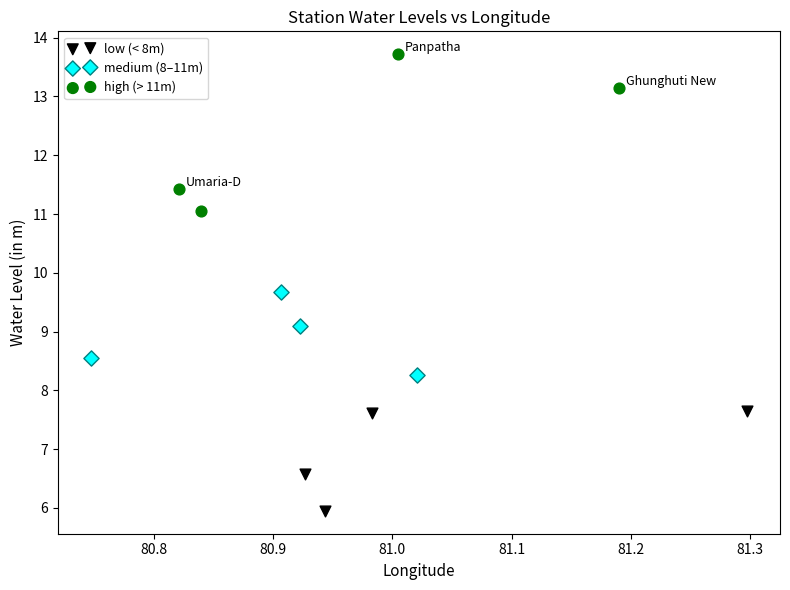

Which series has the widest spread of Y values?

high (> 11m)